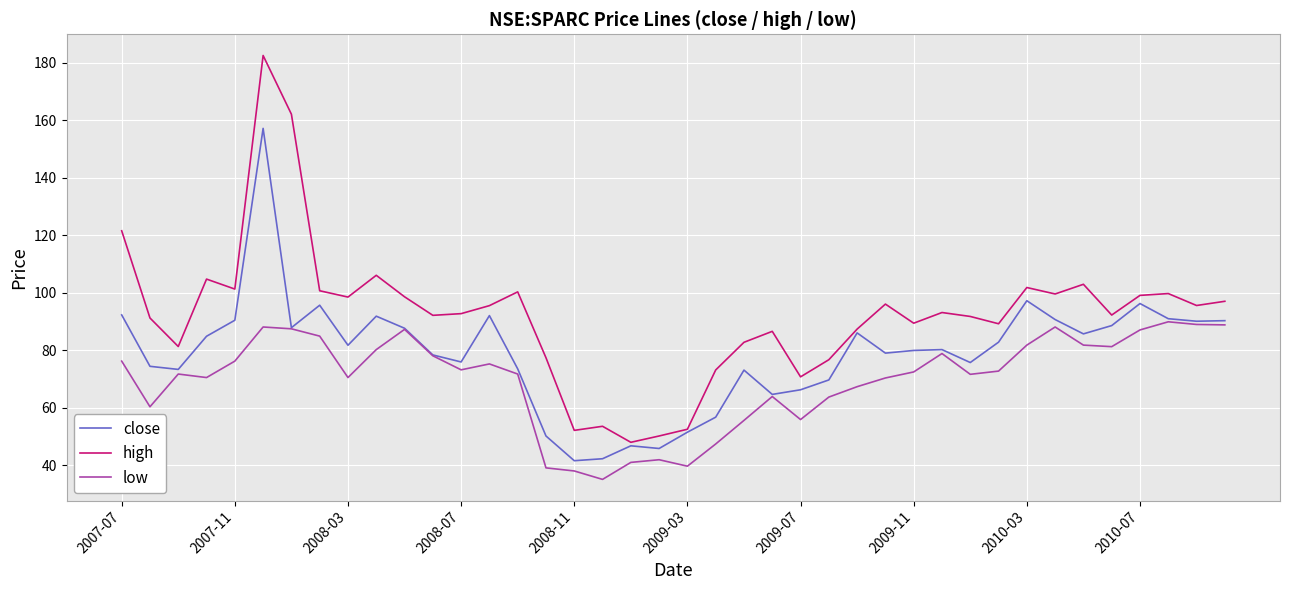

Rank the series by their maximum value, from highest to lowest.

high, close, low